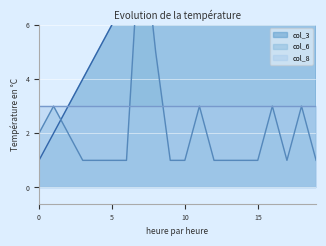

What is the highest value of the col_3 series?

20